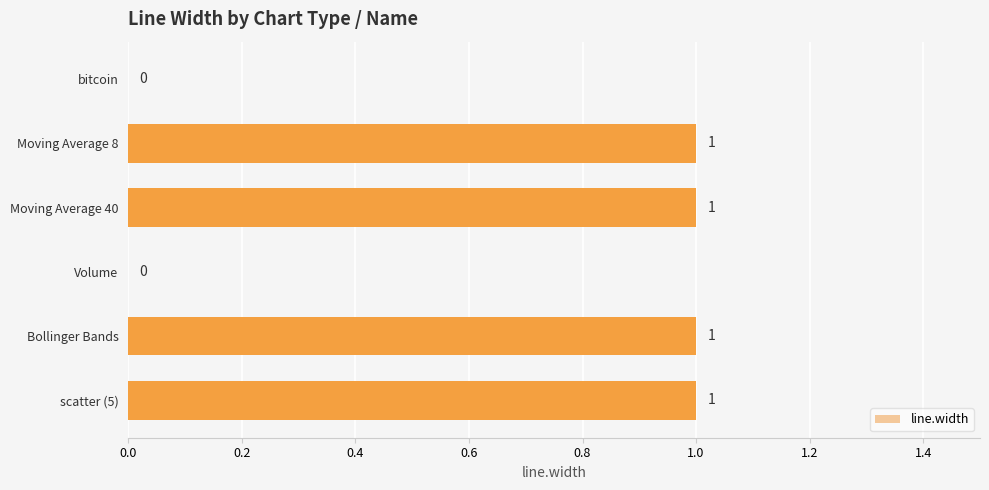

Between Volume and scatter (5), which is larger?

scatter (5)